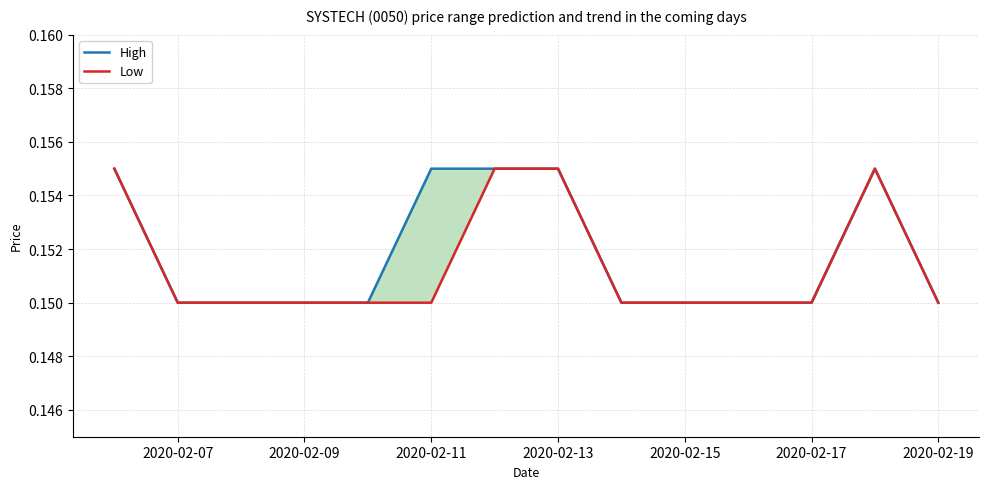

True or false: High and Low cross at least once.

False